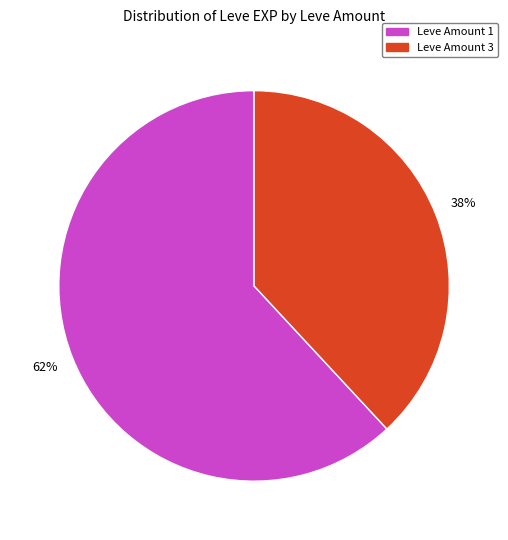

Is there any slice that represents more than half of the pie?

Yes